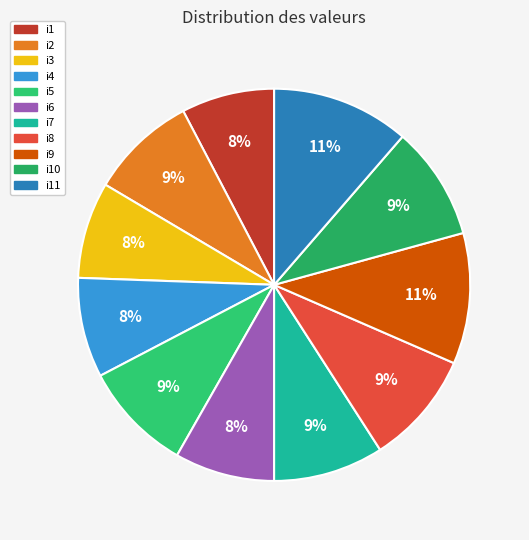

Does i2 represent more than half of the total?

No